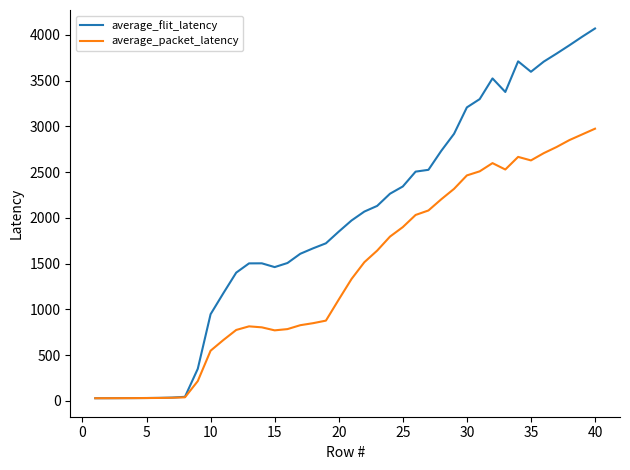

Which series has the largest total across all categories?

average_flit_latency